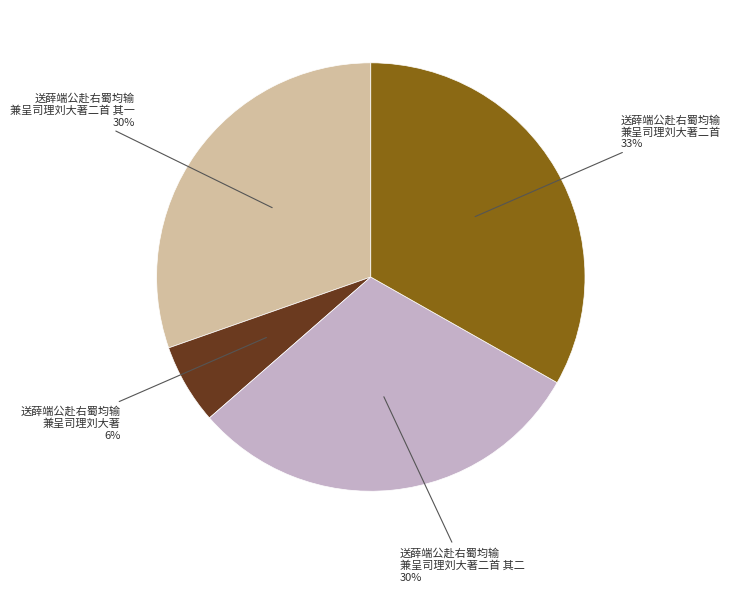

To the nearest percent, what is the difference between the largest and smallest slice percentages?

27%